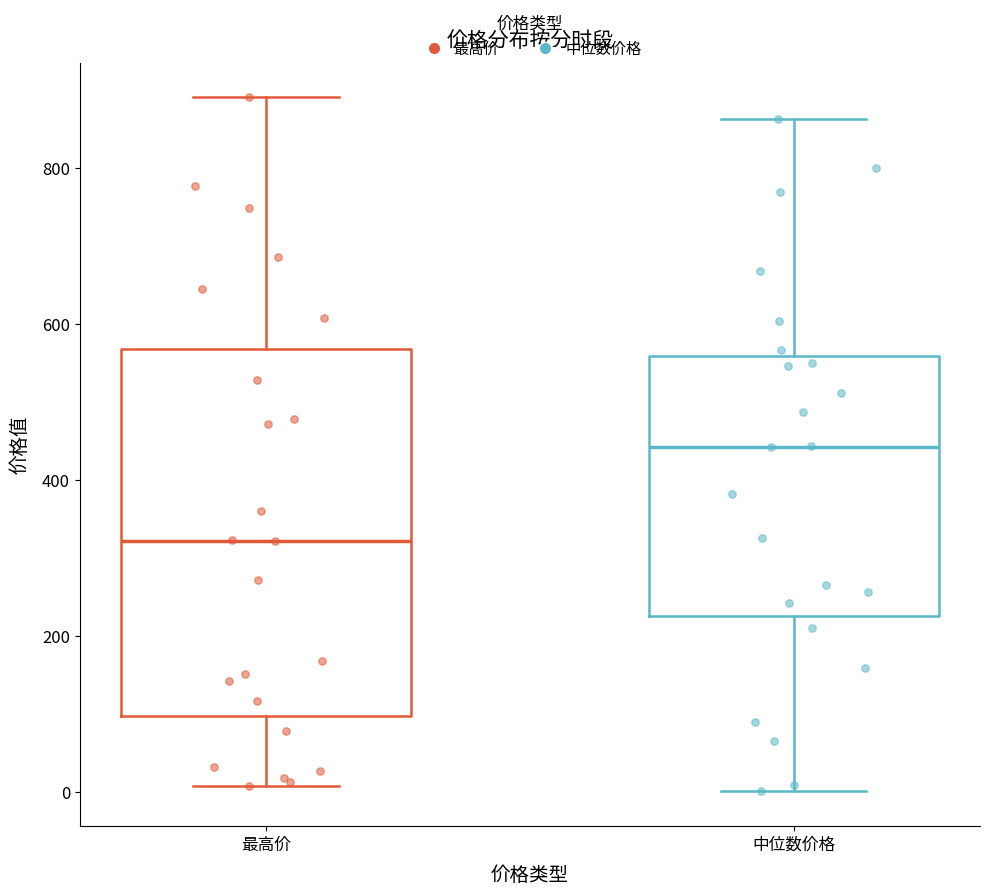

Comparing the boxes themselves (not the whiskers), which one is the tallest?

最高价